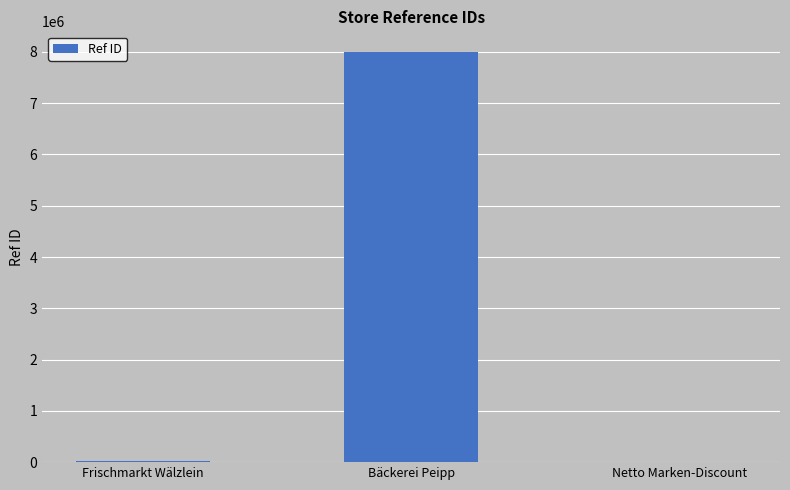

At which label is the value closest to 4002500?

Frischmarkt Wälzlein